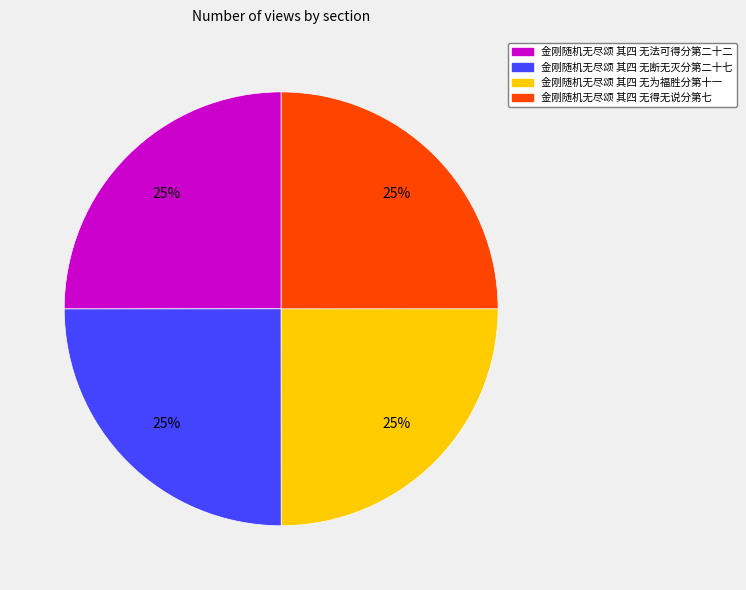

Does 金刚随机无尽颂 其四 无为福胜分第十一 represent more than half of the total?

No